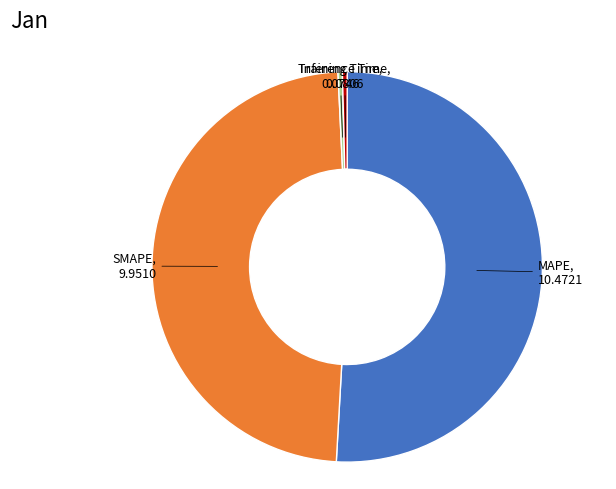

Is there any slice that represents more than half of the pie?

Yes